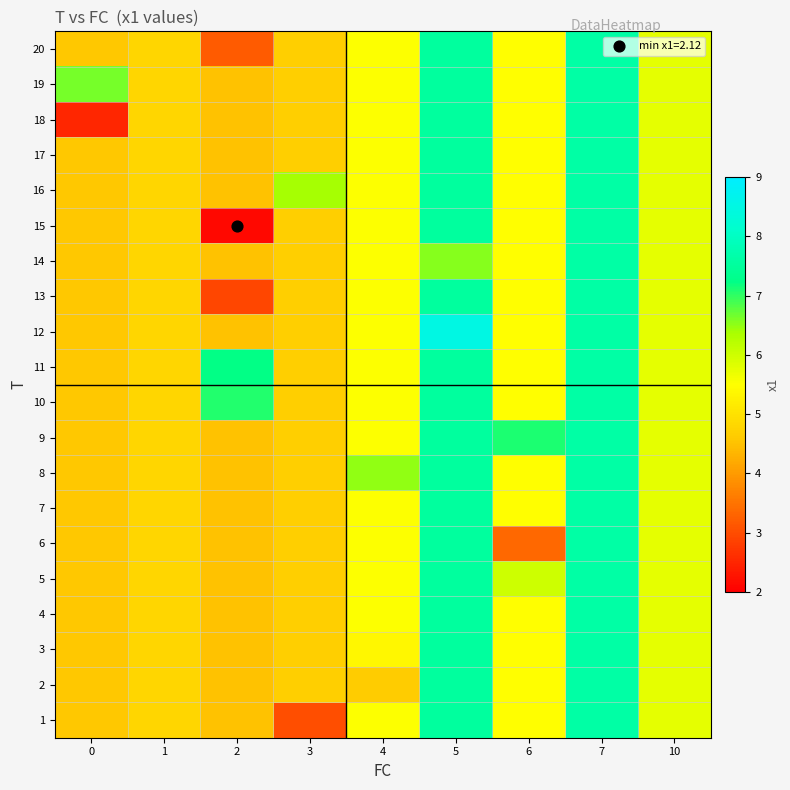

At which category is the sum across all series the highest?

7